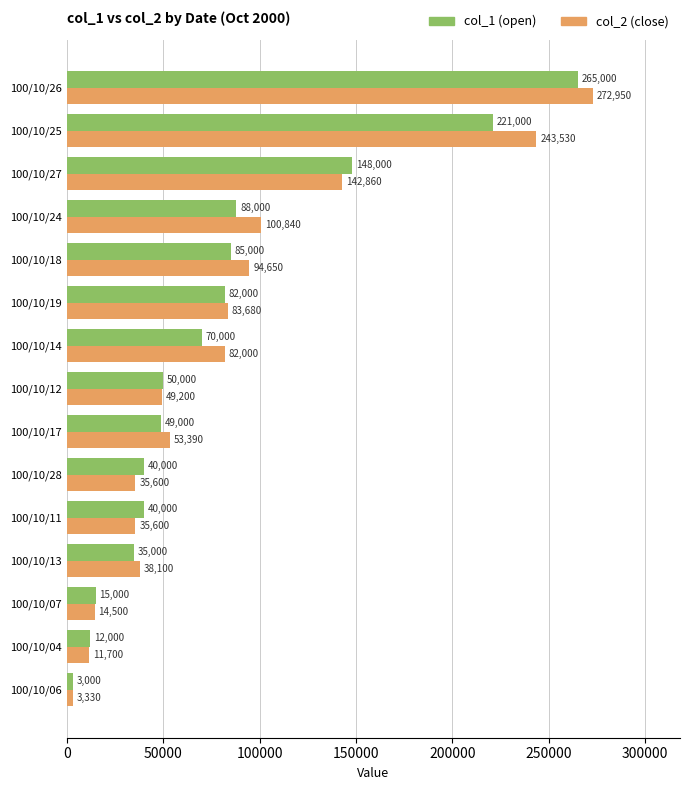

What is the spread (max minus min) of values at 100/10/11?

4400